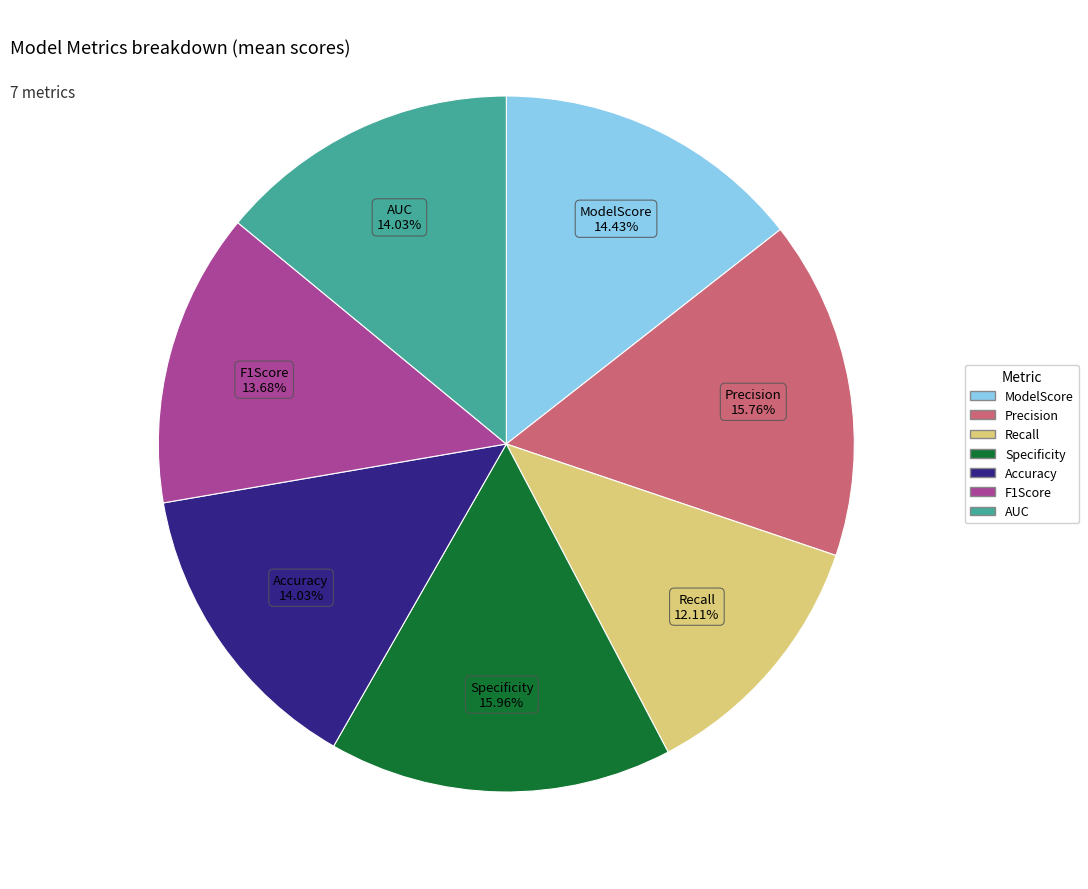

Is it true that Accuracy is 2% of the pie?

False